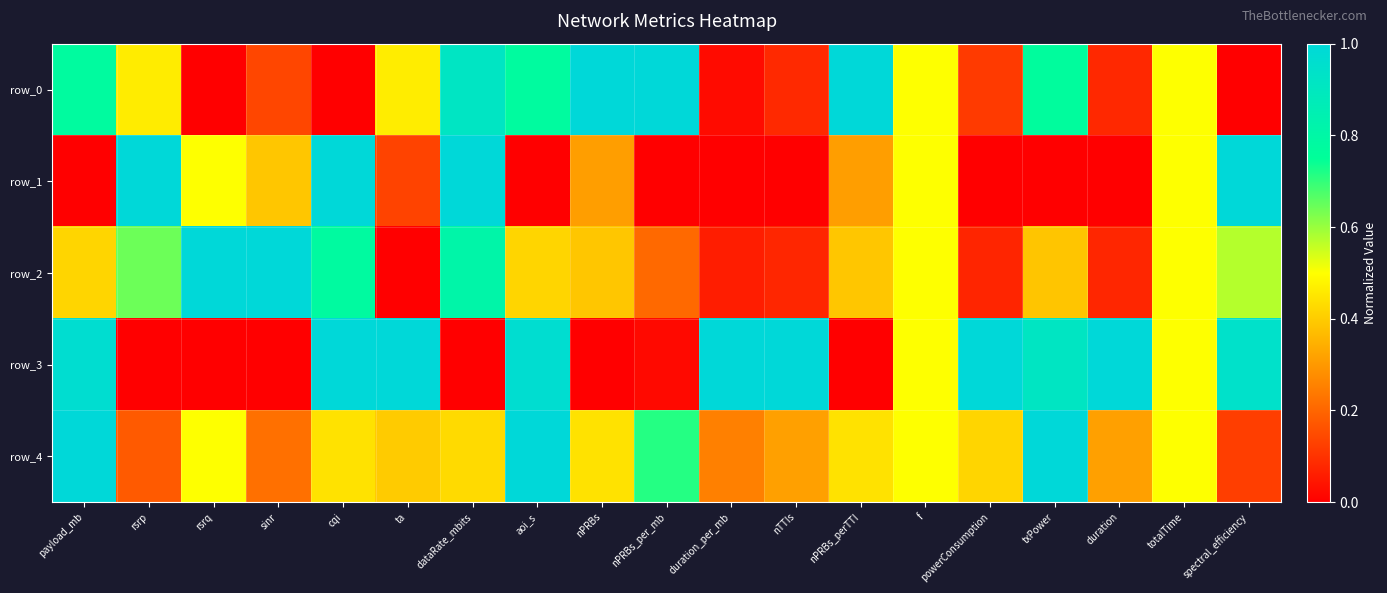

What is the difference between the second highest and second lowest values in the row_0 series?

1.0